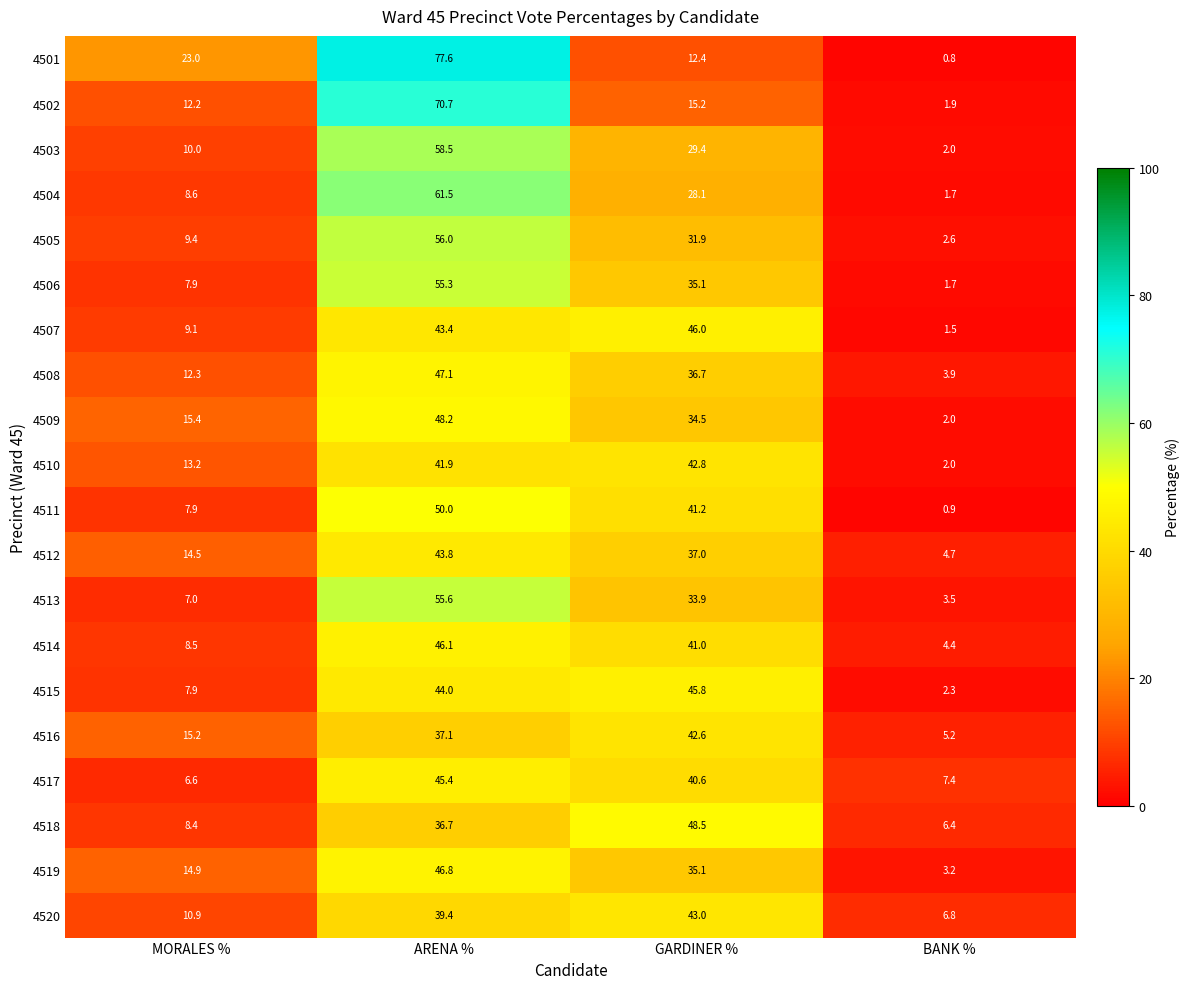

Which series has the largest range (max minus min)?

4501